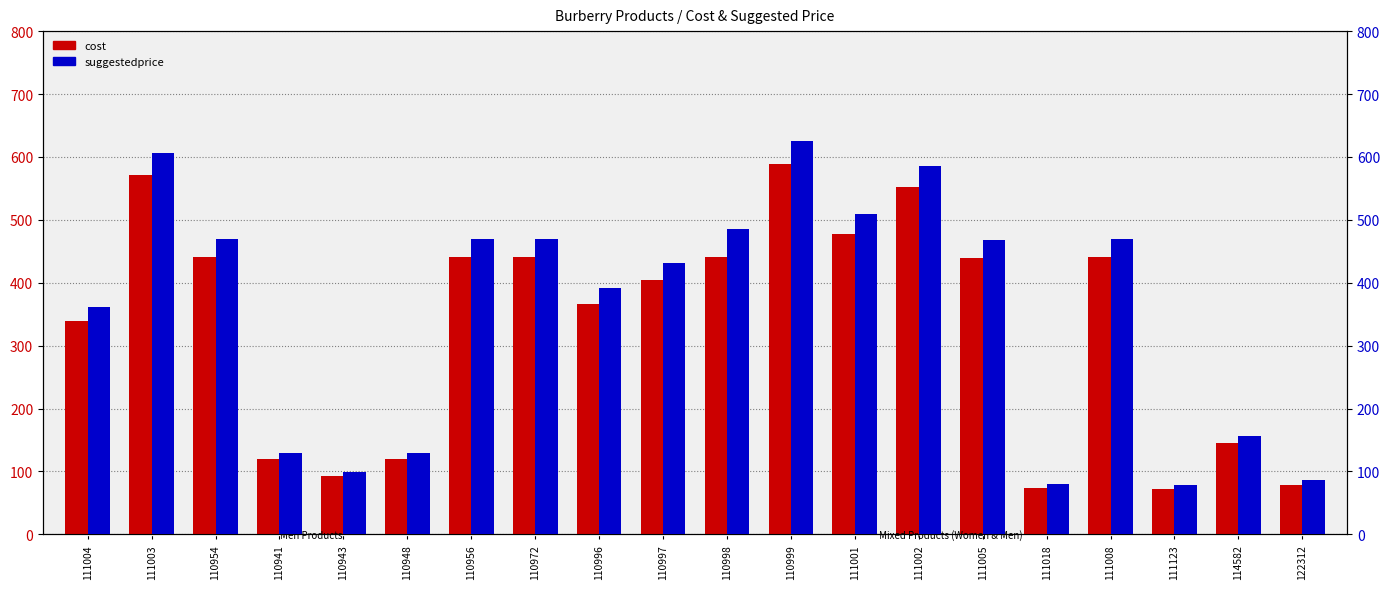

At how many categories does at least one series exceed 608?

1